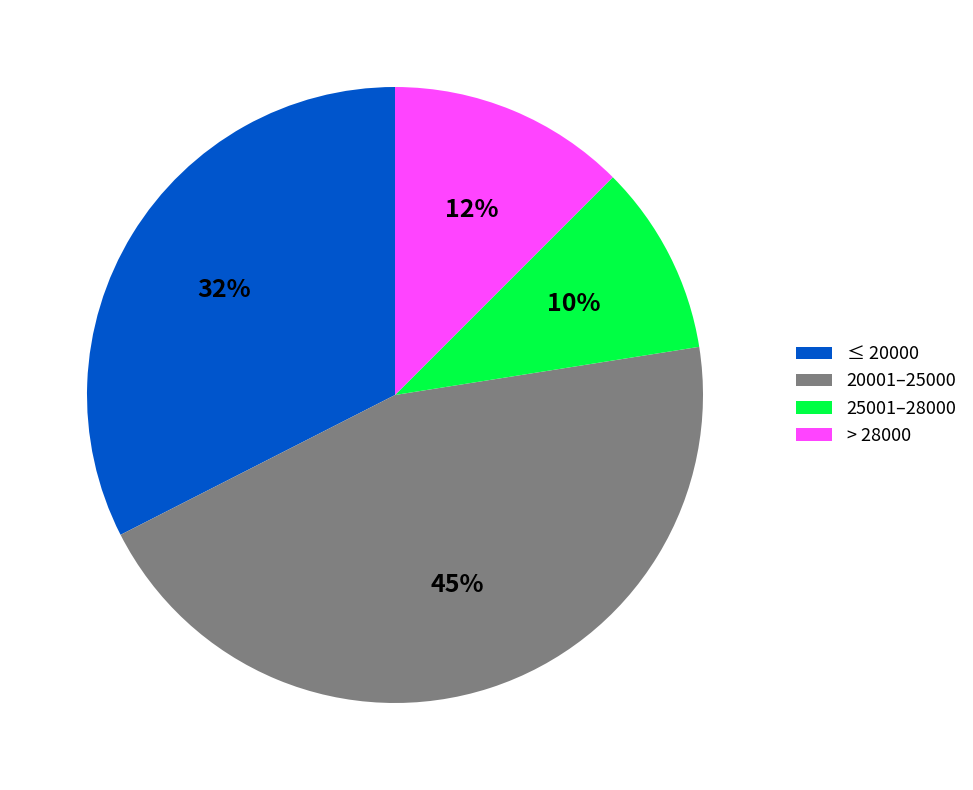

True or false: 20001–25000 accounts for 35% of the total.

False